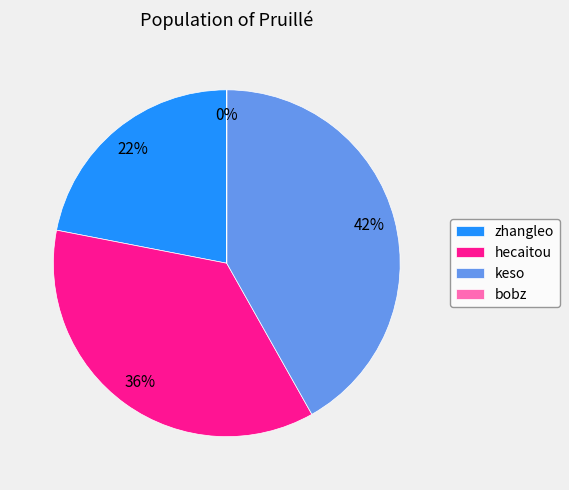

To the nearest percent, what is the difference between the largest and smallest slice percentages?

42%